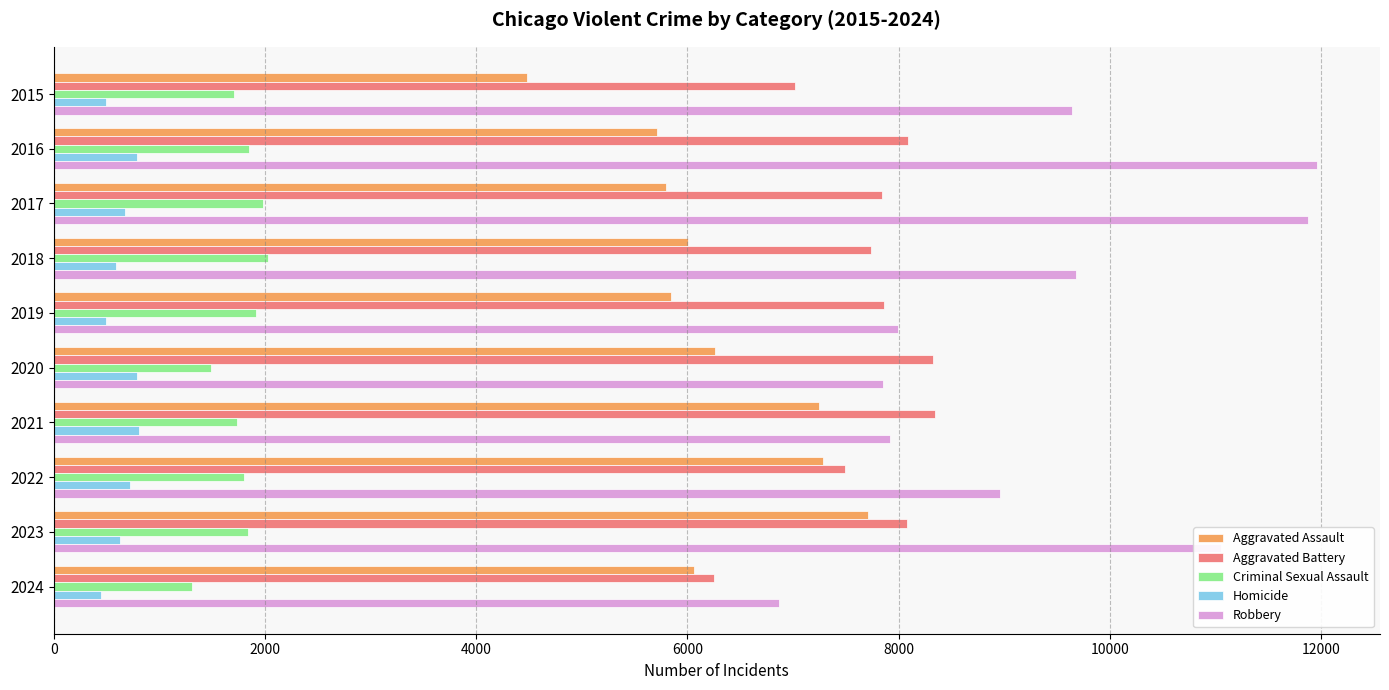

What is the average value of the Robbery series?

9381